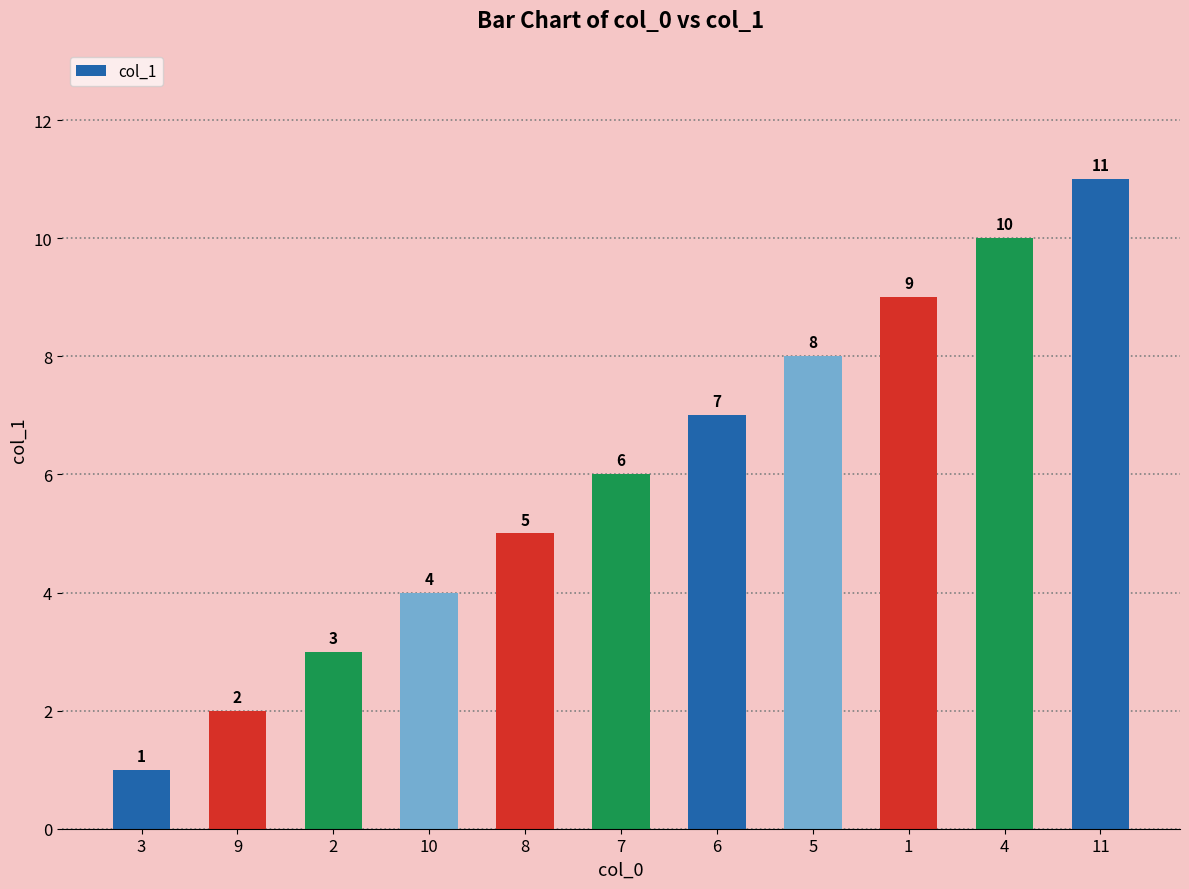

What is the smallest value displayed?

1